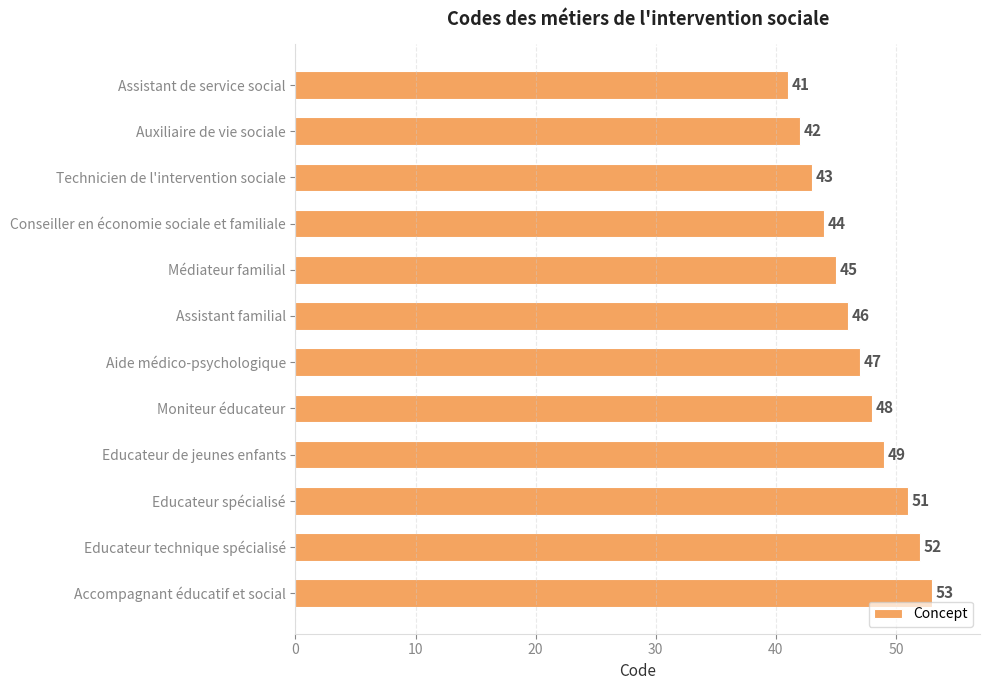

What is the ratio of the value at Aide médico-psychologique to the value at Médiateur familial?

1.0